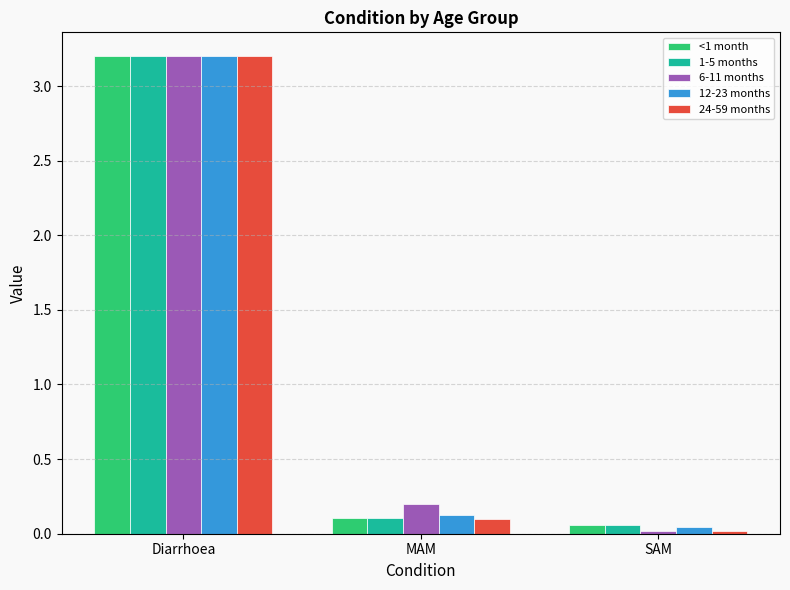

What is the sum of all 1-5 months values?

3.4